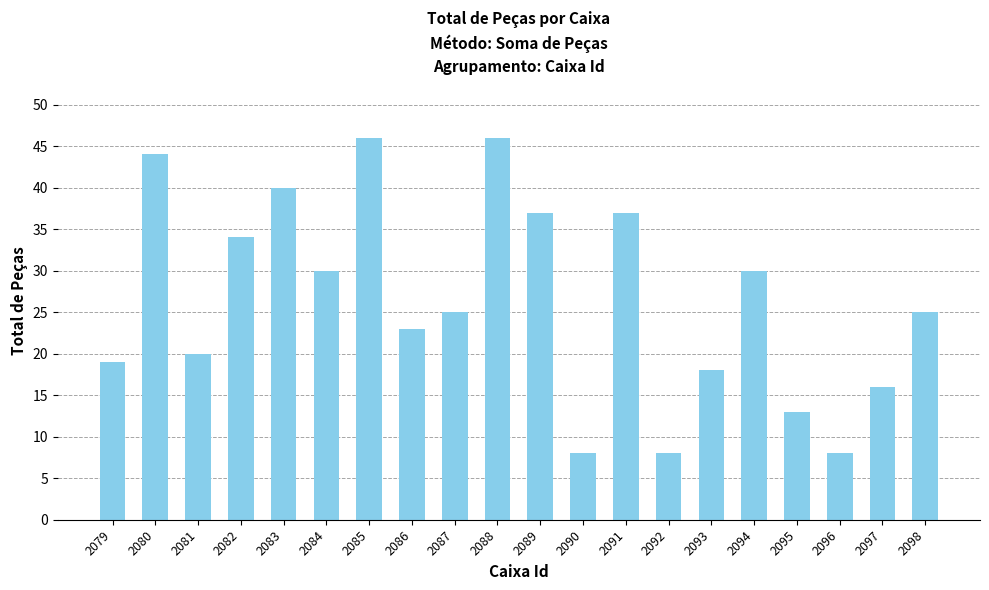

Approximately how many times larger is the value at 2082 compared to 2097?

2.1